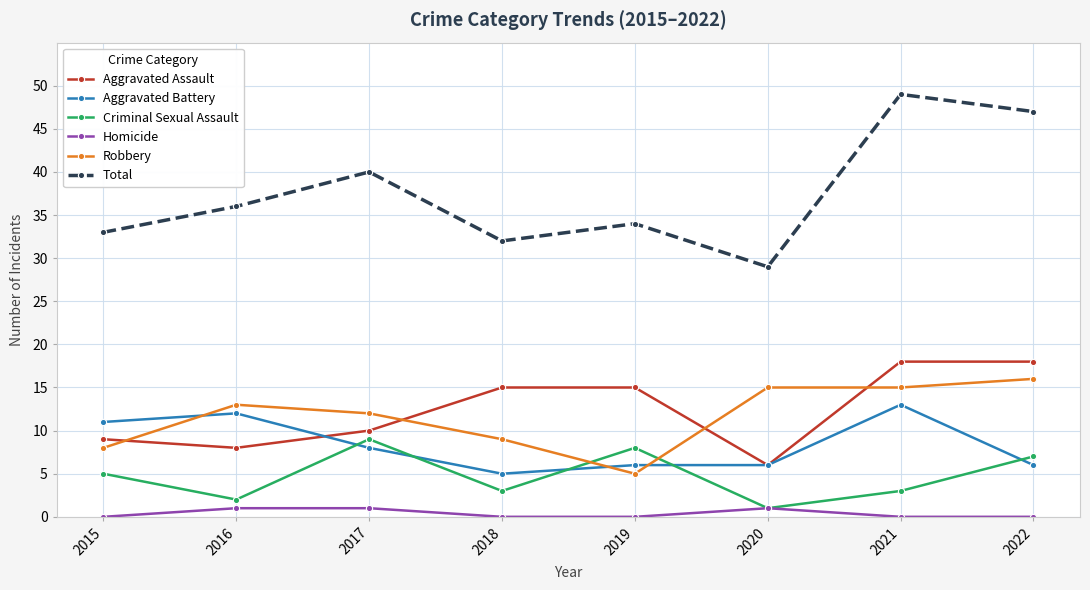

At which category does the chart reach its peak across all series?

2021